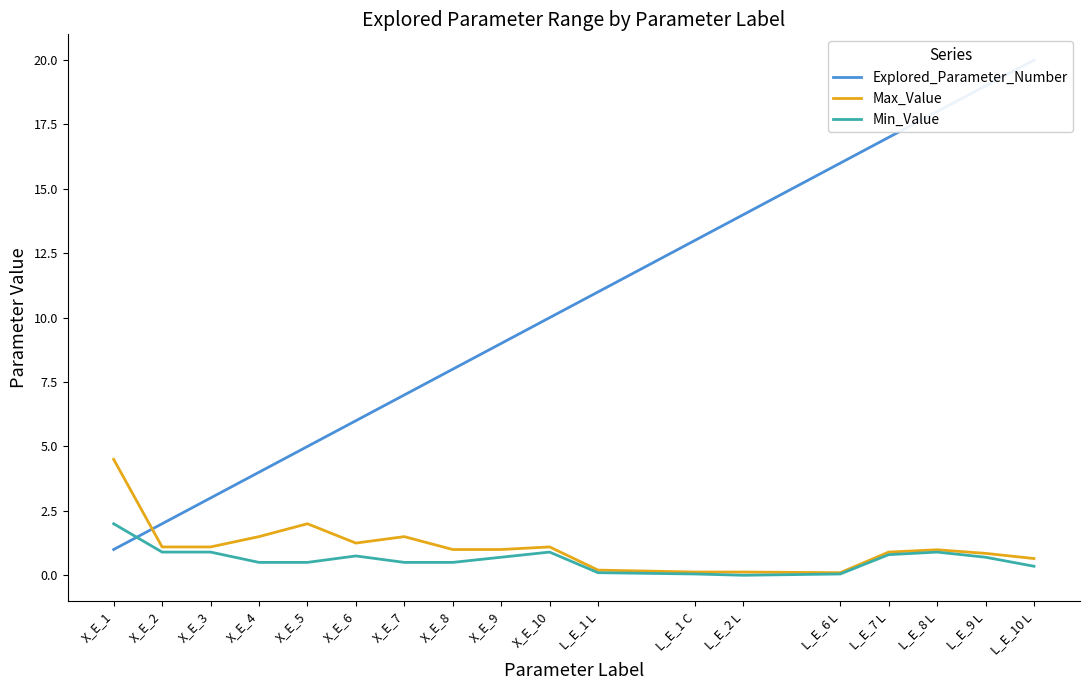

The Min_Value series shows 0.9 at X_E_3. True or false?

True